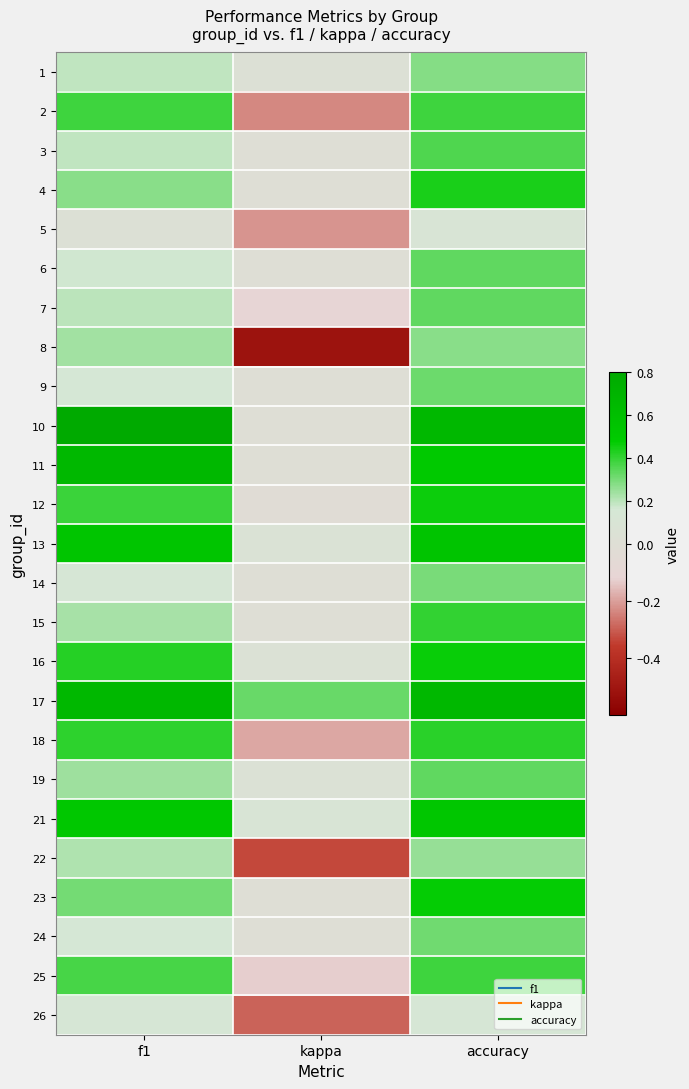

What is the spread (max minus min) of values at f1?

0.8